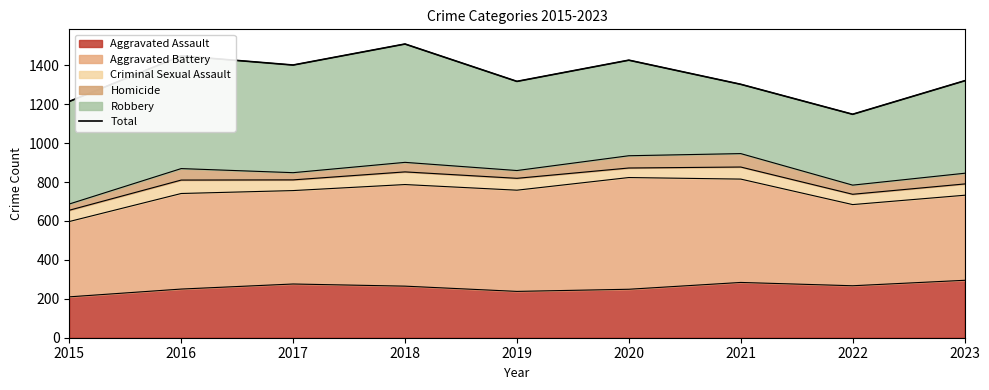

What is the approximate value at 2022?

1148